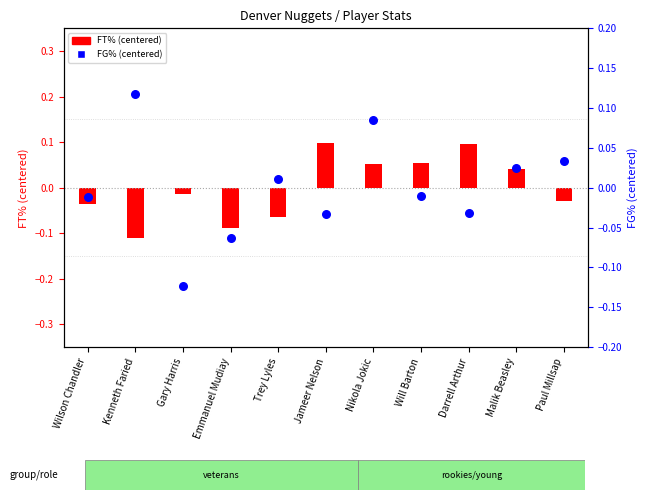

At which category is the sum across all series the highest?

Nikola Jokic